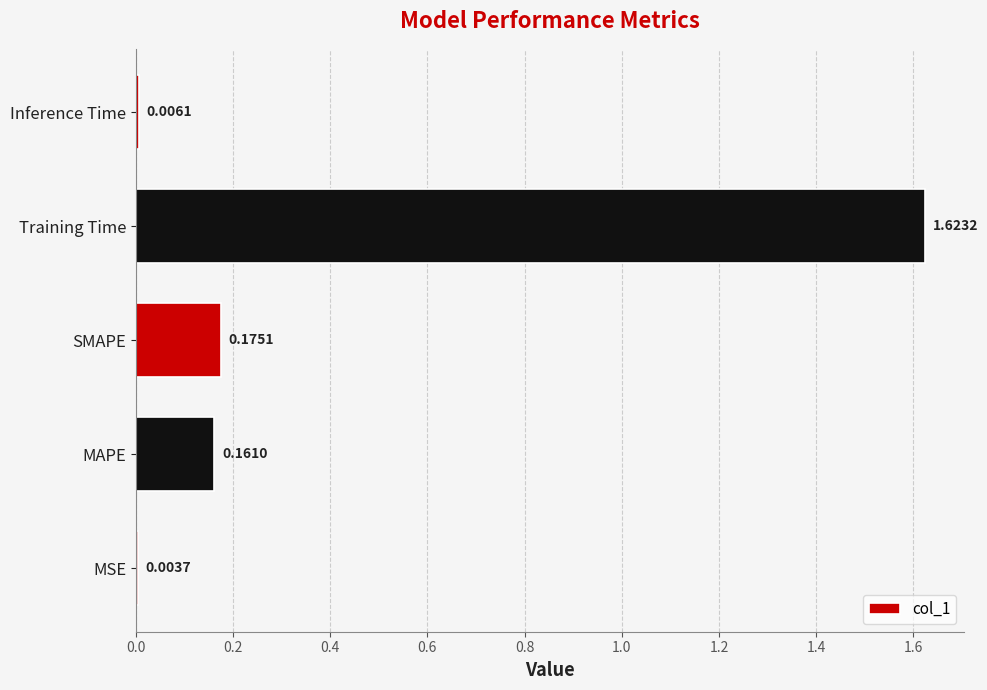

How many categories are shown in the chart?

5